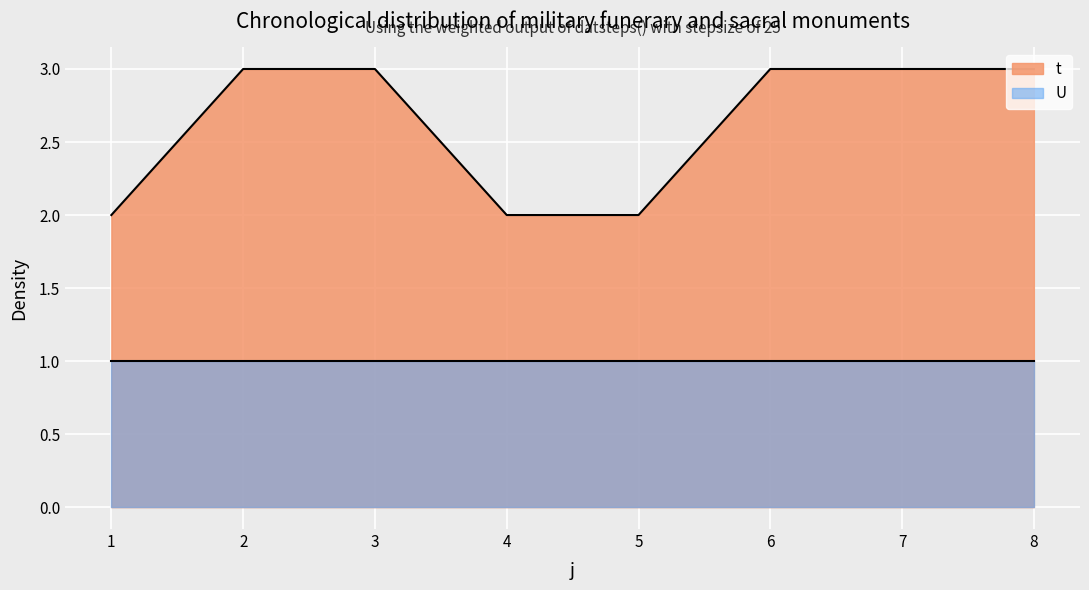

True or false: the data has more than 2 interior local peaks.

False